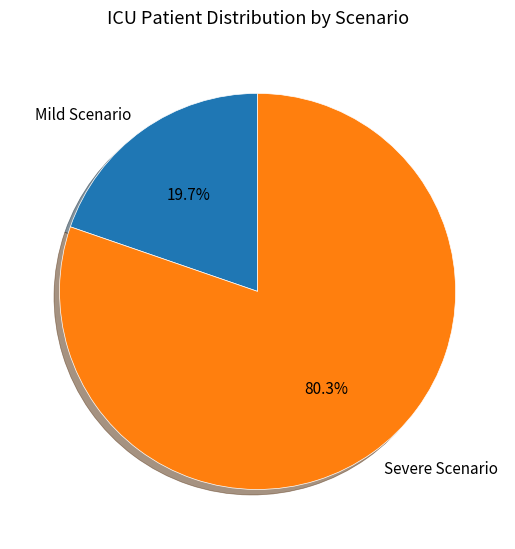

Is it true that Severe Scenario is 69% of the pie?

False